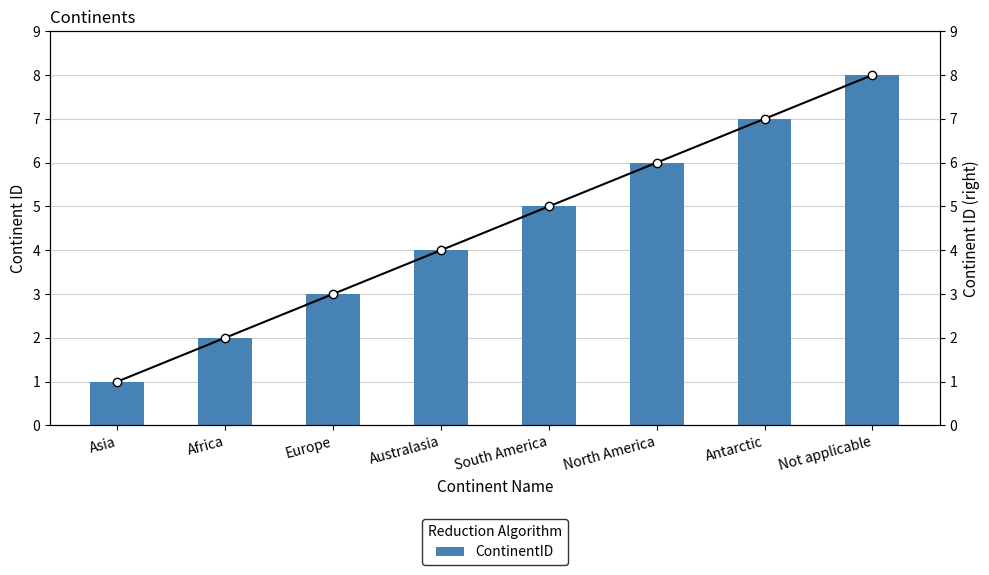

What is the label of the 2nd bar from the left?

Africa